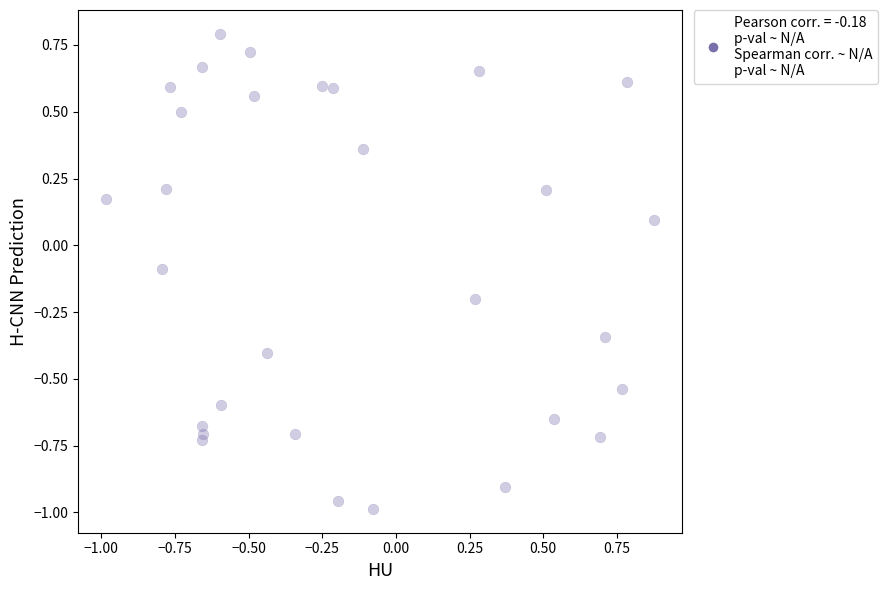

What is the range of X values (max minus min)?

1.9